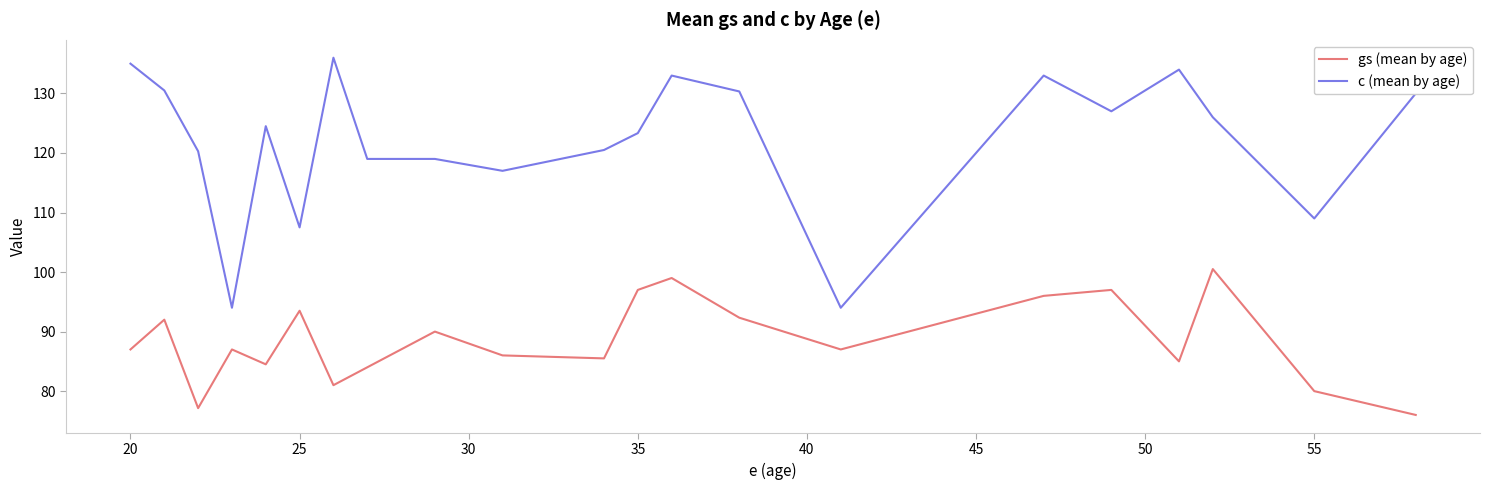

List the series in order of their peak value, lowest first.

gs (mean by age), c (mean by age)